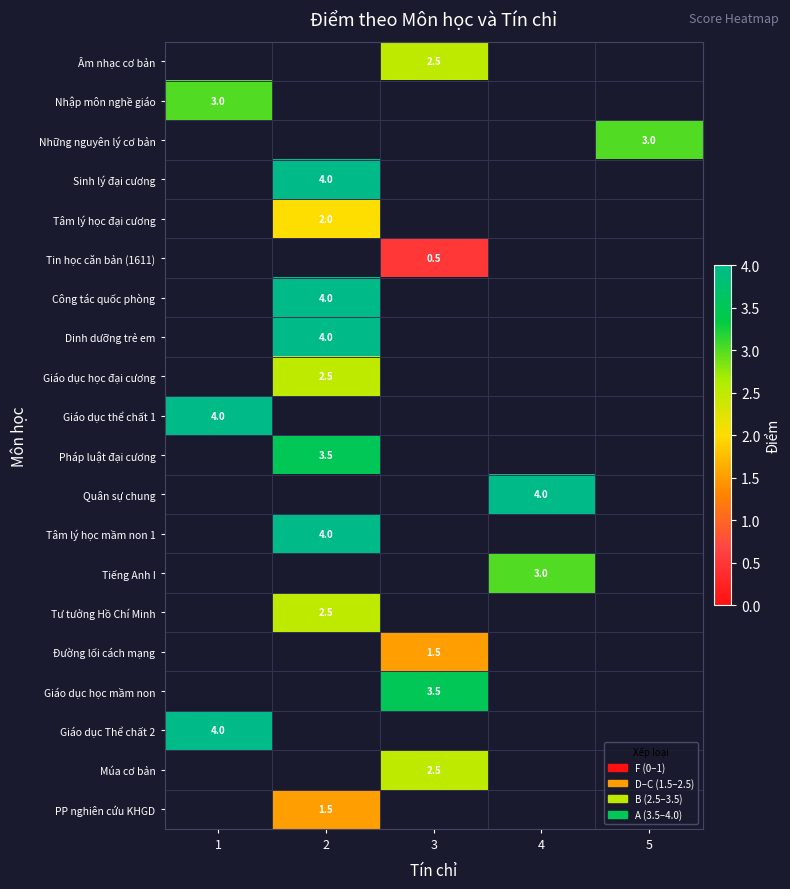

How many categories are shown in the chart?

5